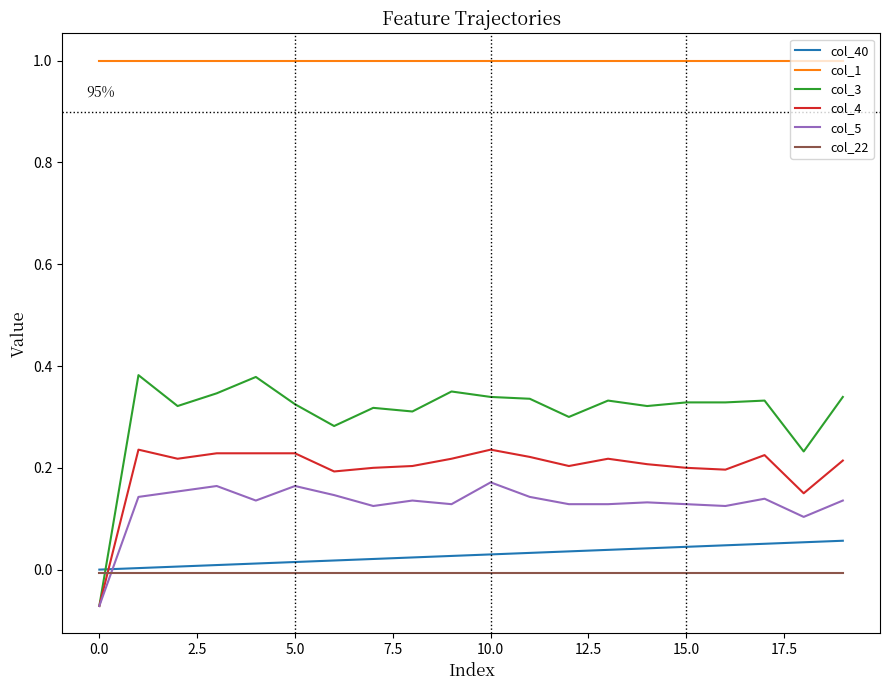

Count the col_3 values in the range 0 to 1.

19